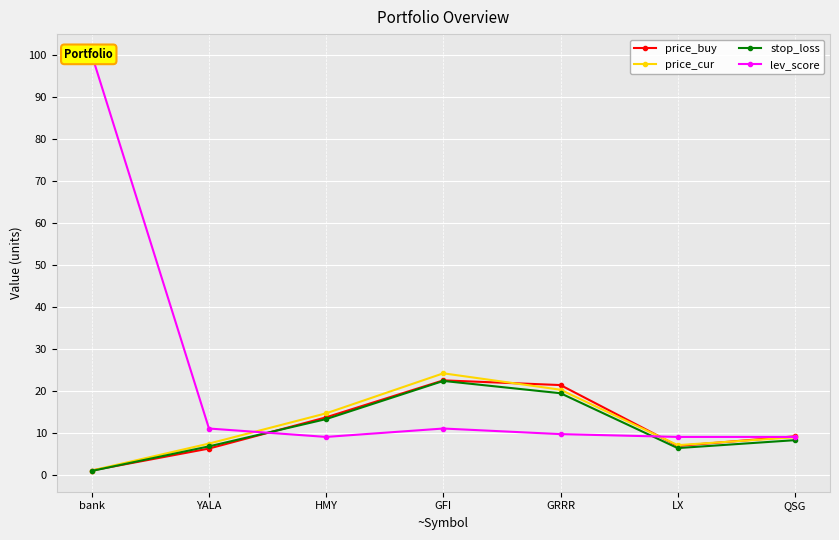

Reading left to right, list all the values displayed in this chart.

price_buy: 1.0	6.2	13.7	22.5	21.4	6.9	9.1
price_cur: 1.0	7.4	14.6	24.1	20.2	7.0	8.9
stop_loss: 0.9	6.8	13.2	22.3	19.4	6.3	8.2
lev_score: 100.0	11.0	9.0	11.0	9.7	9.0	9.0